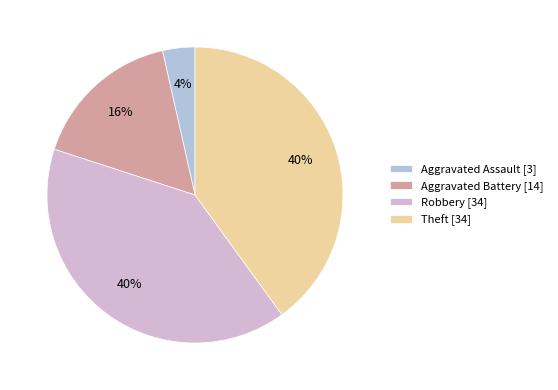

To the nearest percent, what is the difference between the largest and smallest slice percentages?

36%